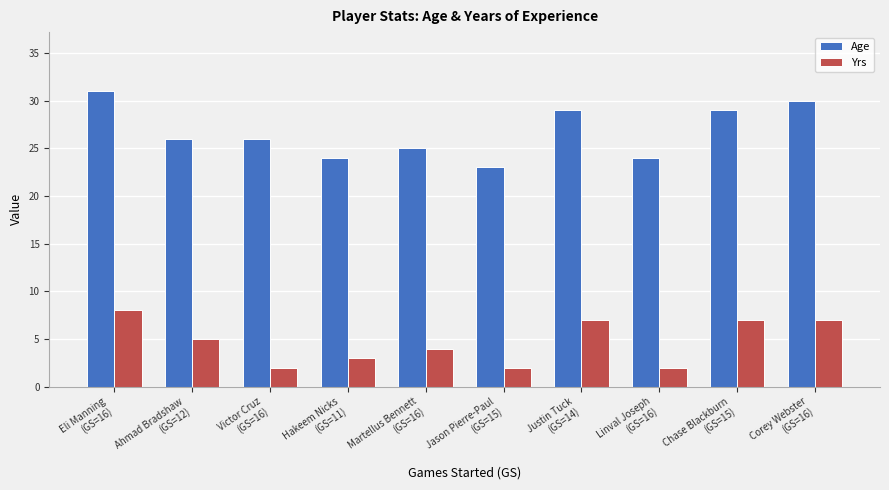

Are the bars grouped side by side (vs. stacked)?

Yes